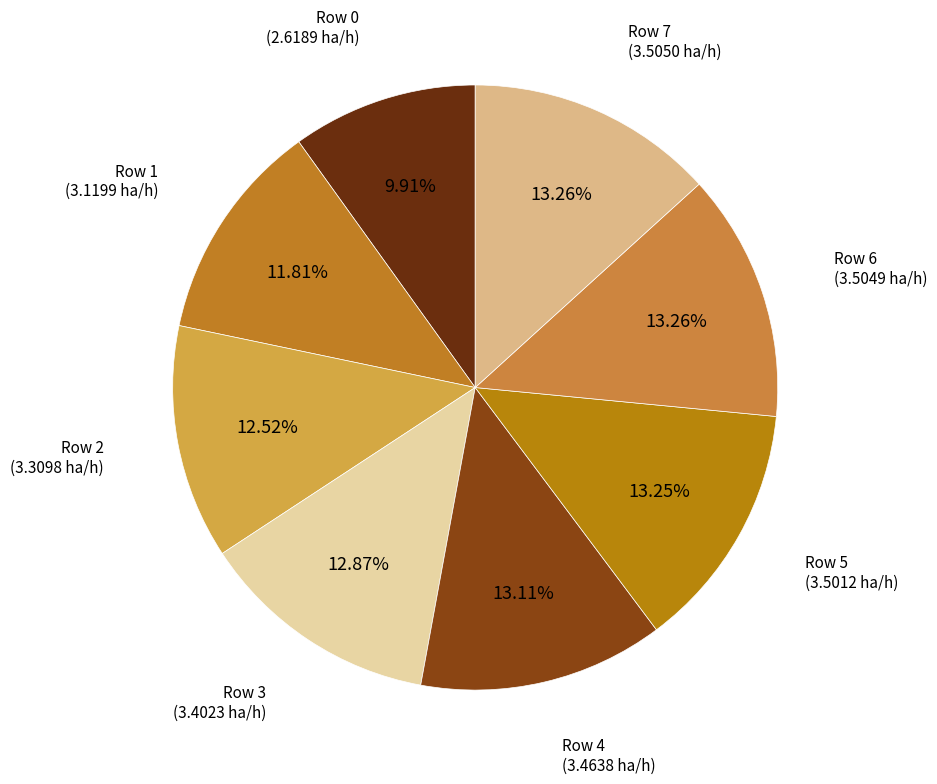

To the nearest percent, what portion does Row 4 represent?

13%